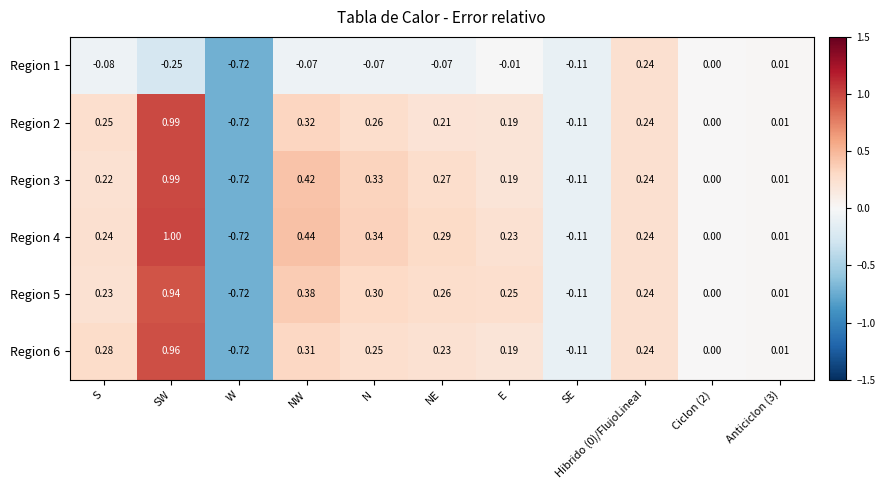

At which label does Region 3 first exceed 0?

S